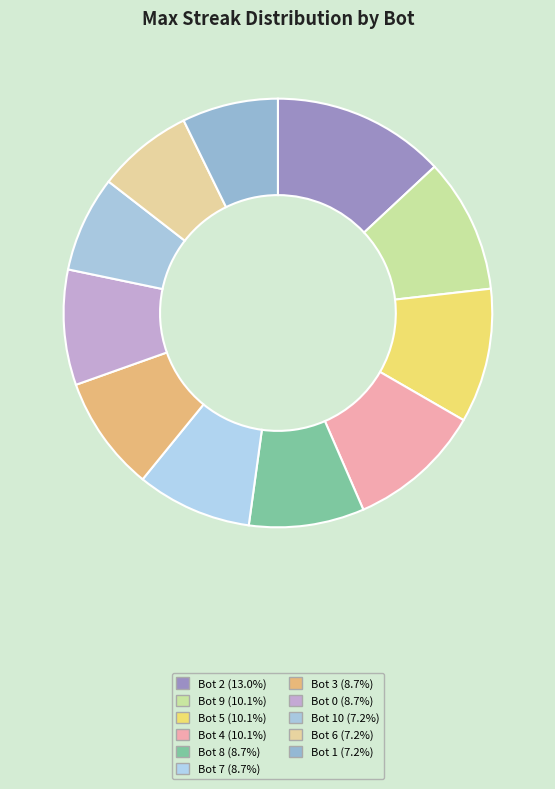

Which category has the smallest portion of the pie?

Bot 10